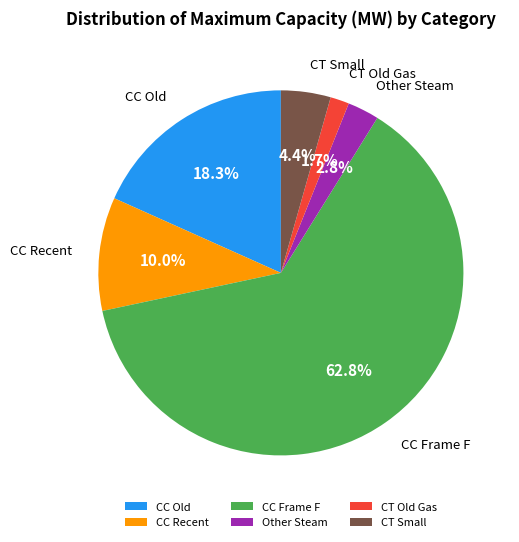

Rank the categories by value from lowest to highest.

CT Old Gas, Other Steam, CT Small, CC Recent, CC Old, CC Frame F